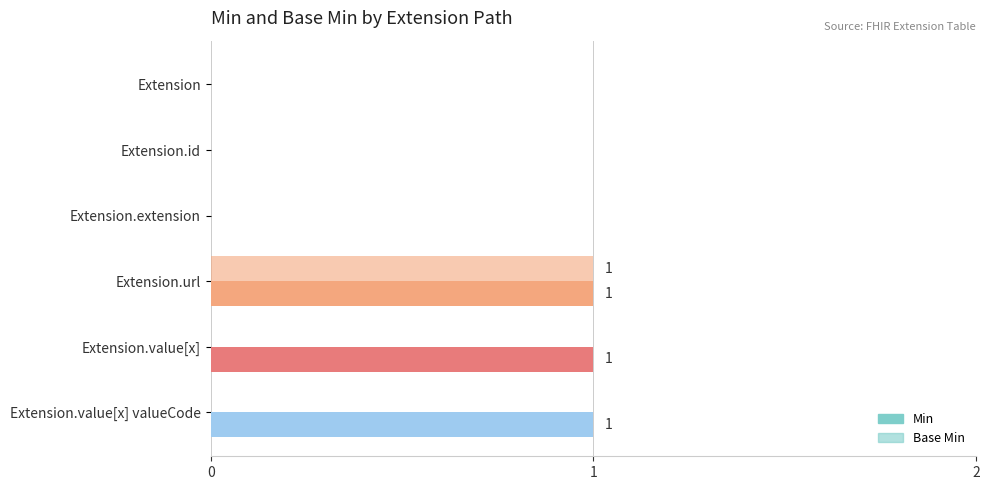

At how many categories does at least one series exceed 0?

3